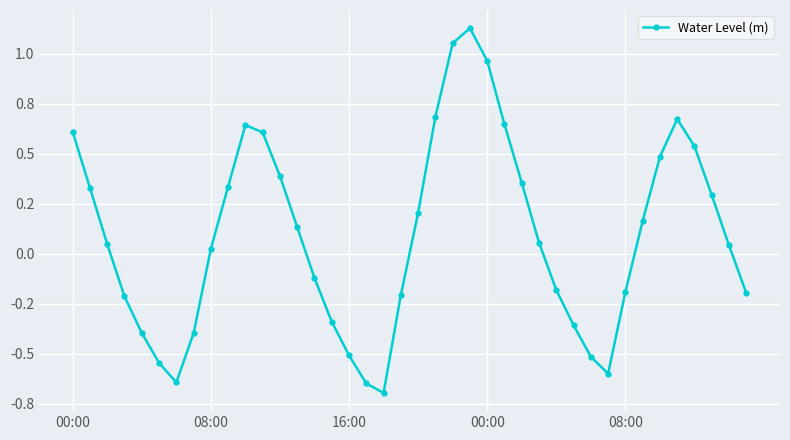

True or false: there are more than 1 points higher than both neighbors.

True